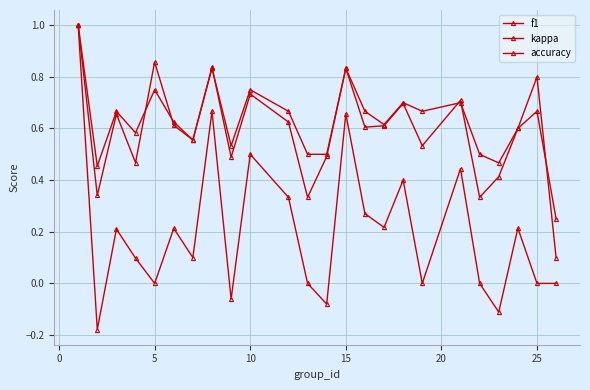

How many accuracy values are between 0 and 1?

24